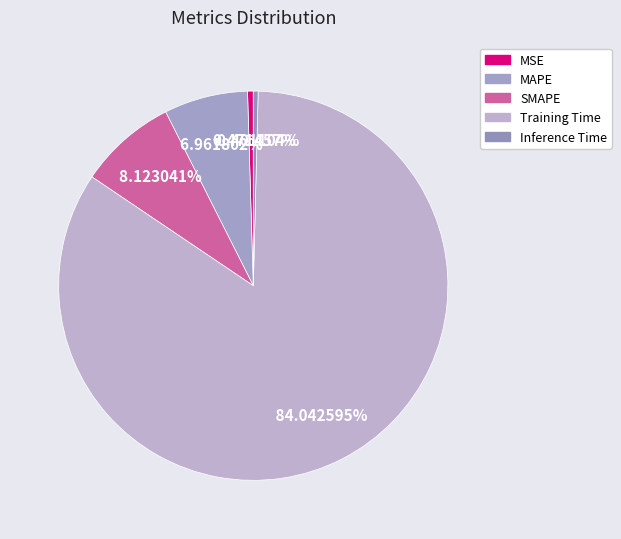

What percentage do MAPE and MSE together represent?

7.4%